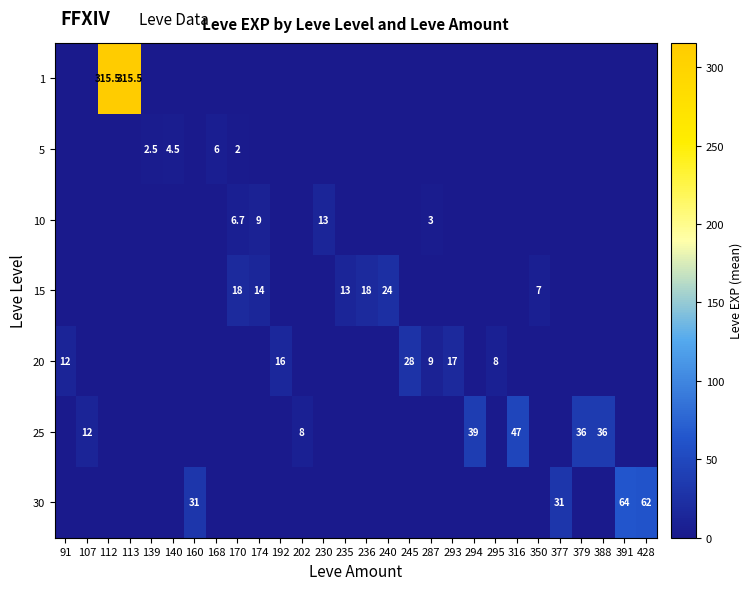

What is the difference between the highest and lowest values at 139?

2.5